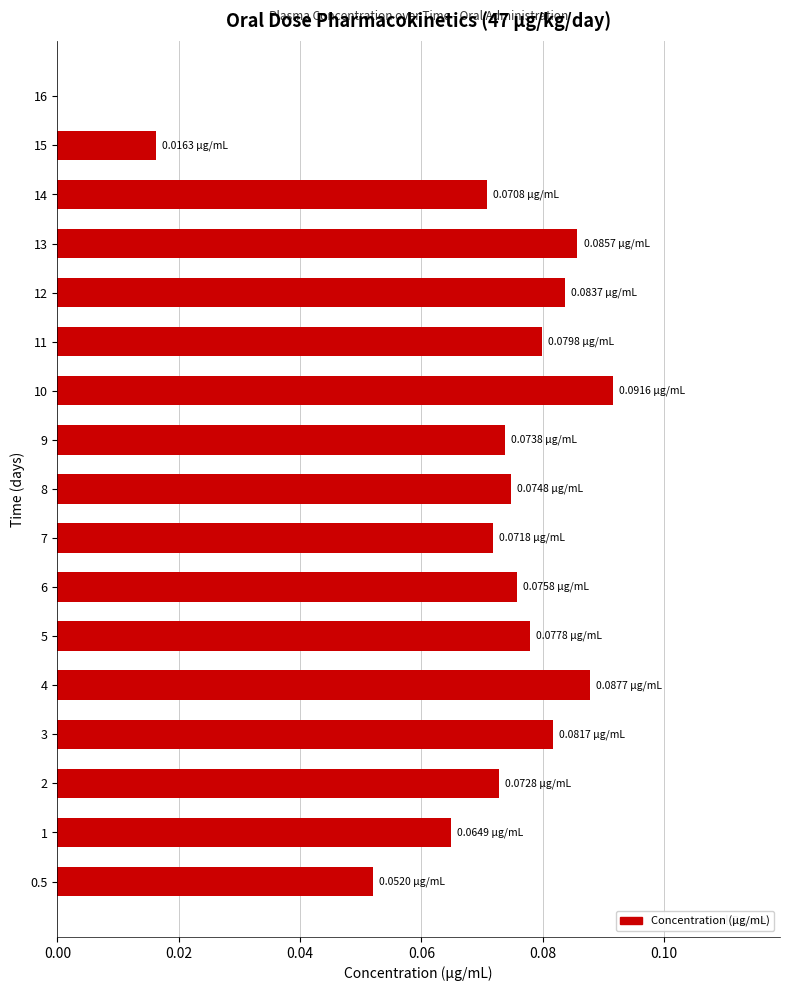

Between 4 and 14, which is larger?

4